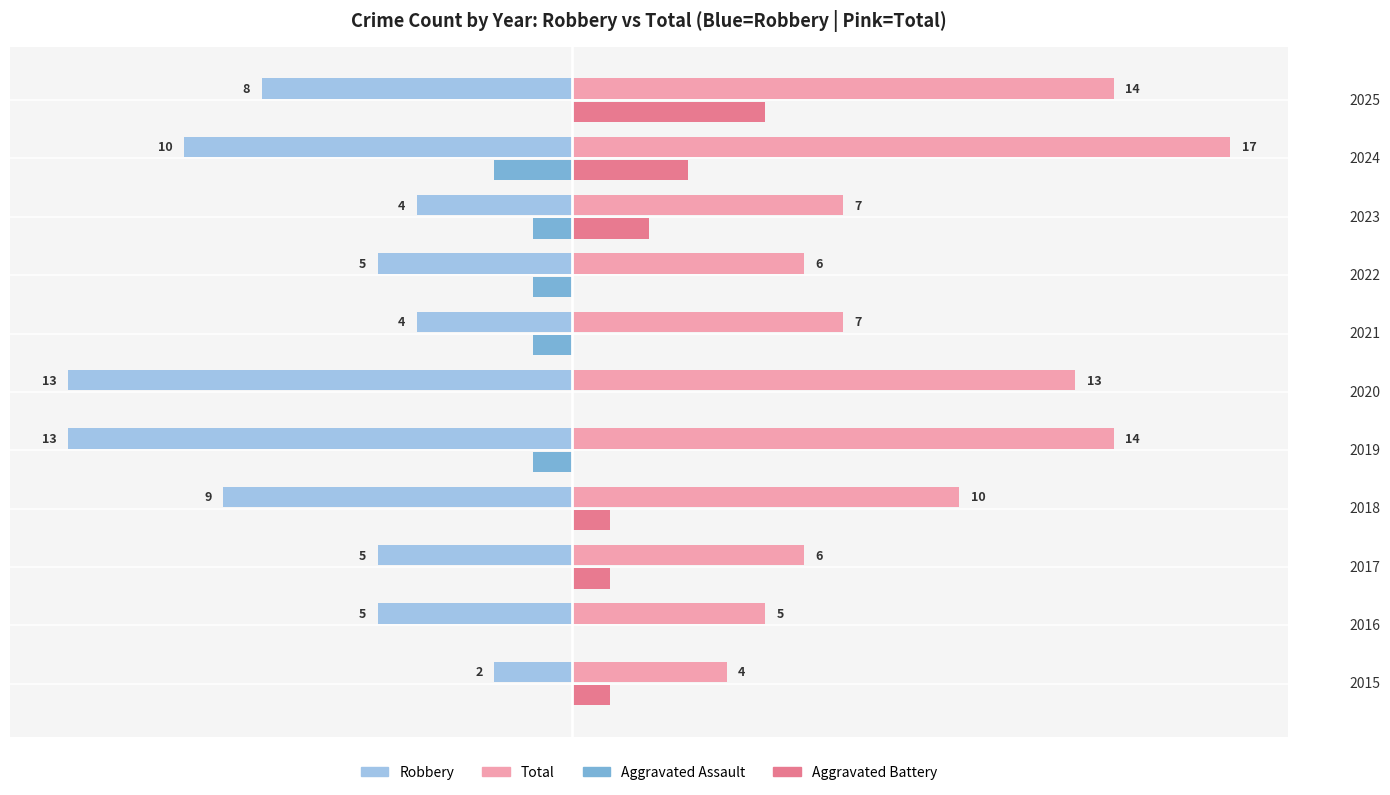

Between 2017 and 2025, which series saw the biggest shift?

Total